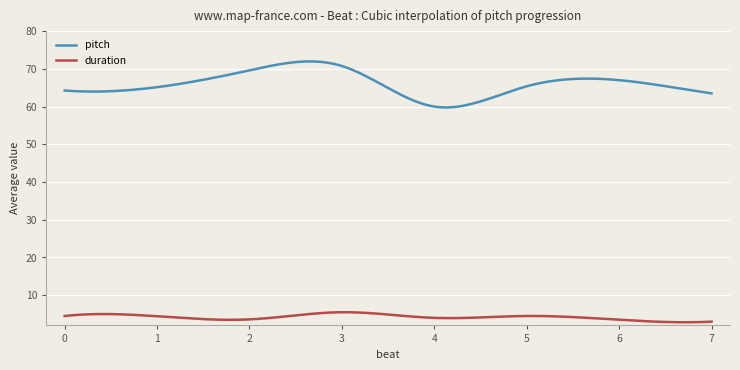

True or false: duration and pitch cross at least once.

False